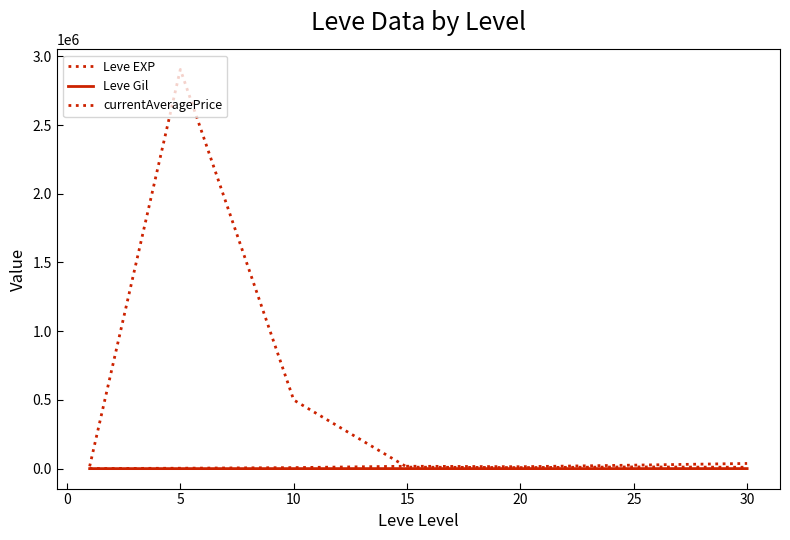

Does the chart have visible grid lines?

No